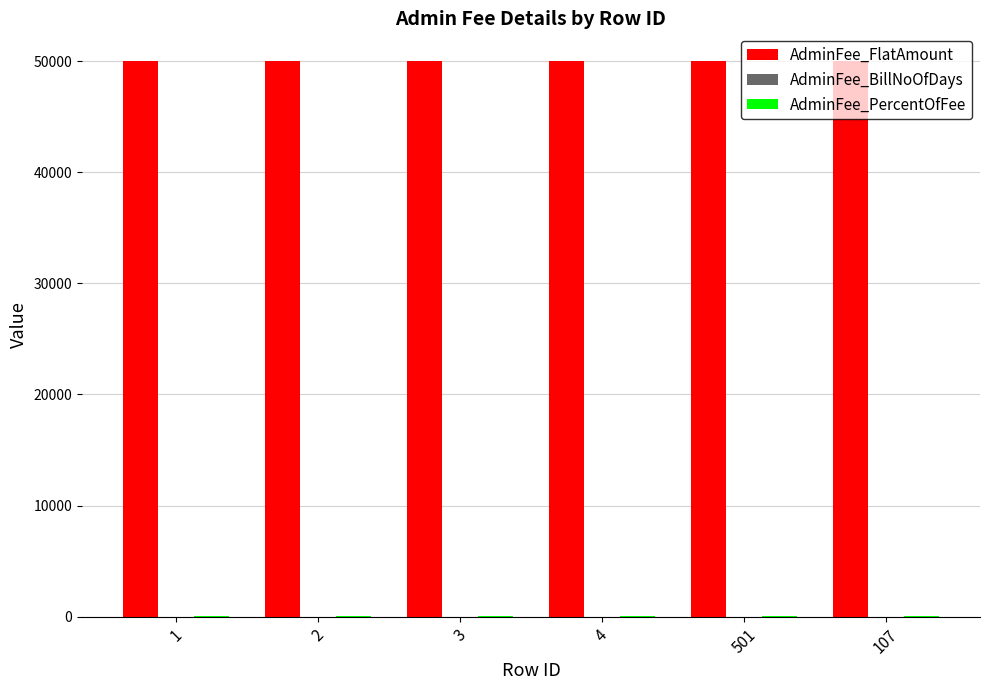

What is the spread (max minus min) of values at 3?

49990